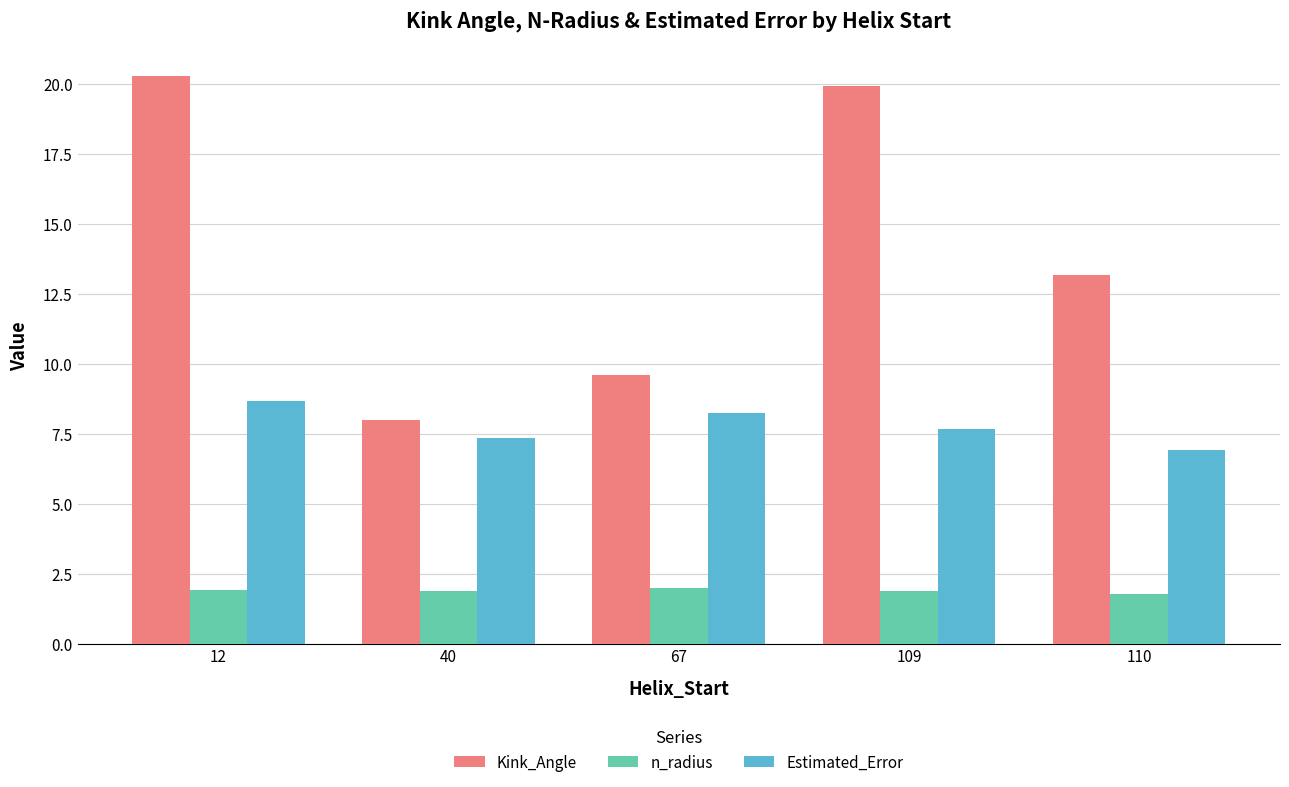

What is the total value across all series at 40?

17.2